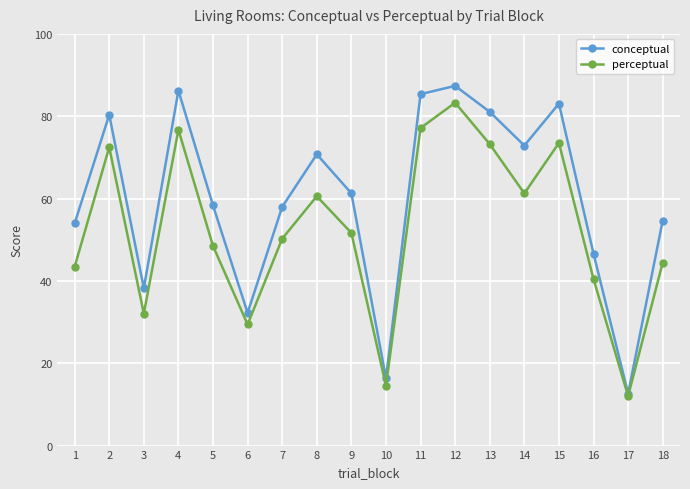

What is the difference between the conceptual values at 11 and 14?

12.5